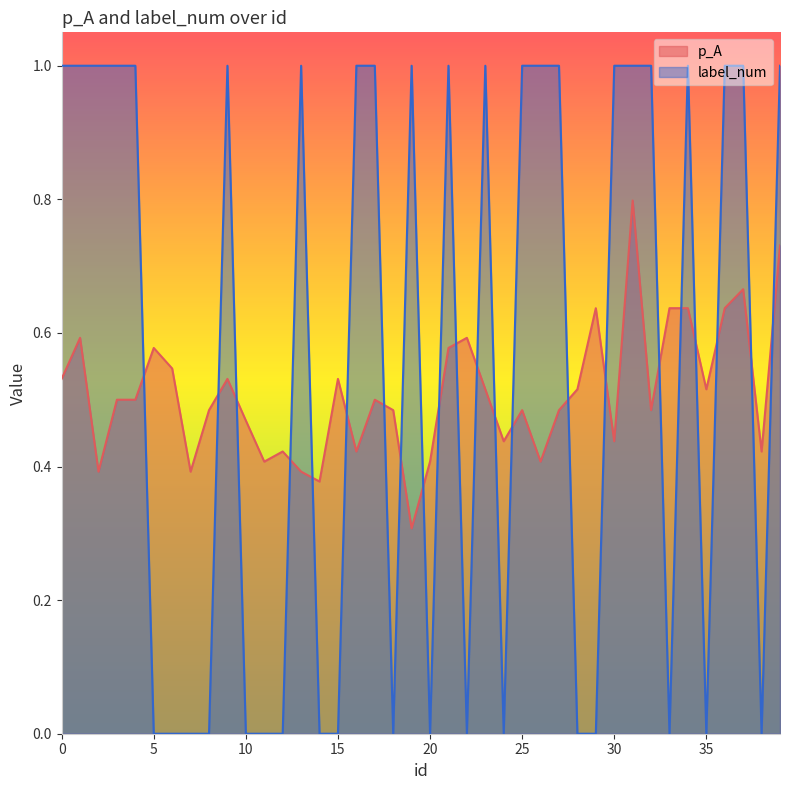

In label_num, how many points are higher than both neighbors (excluding endpoints)?

6